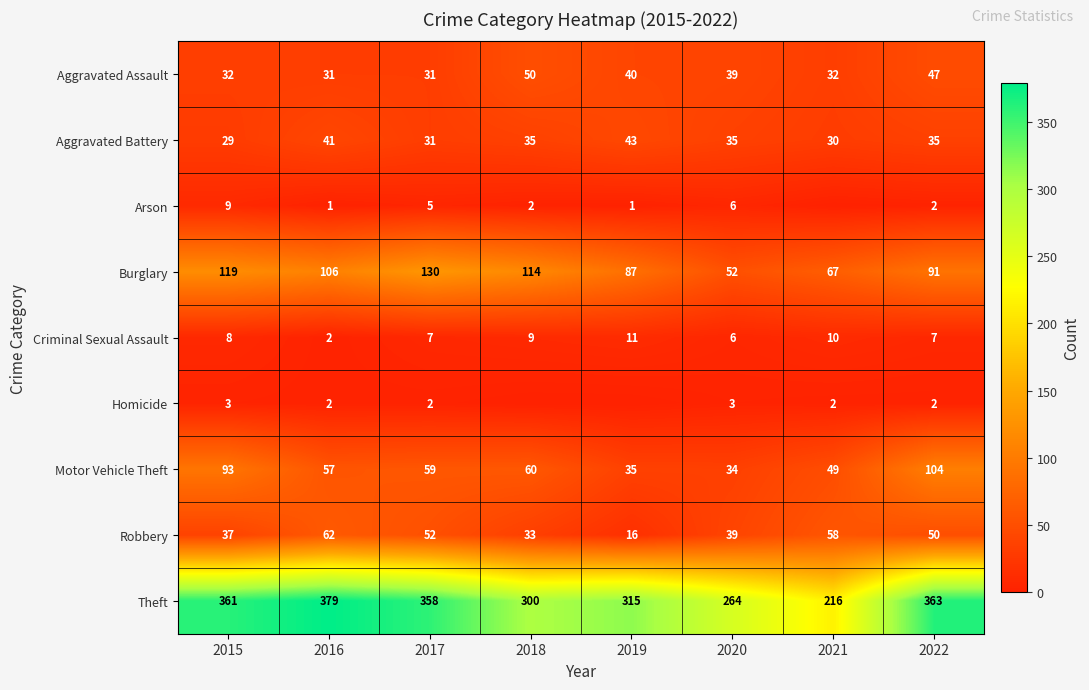

How many values in the Theft series are below 358?

4